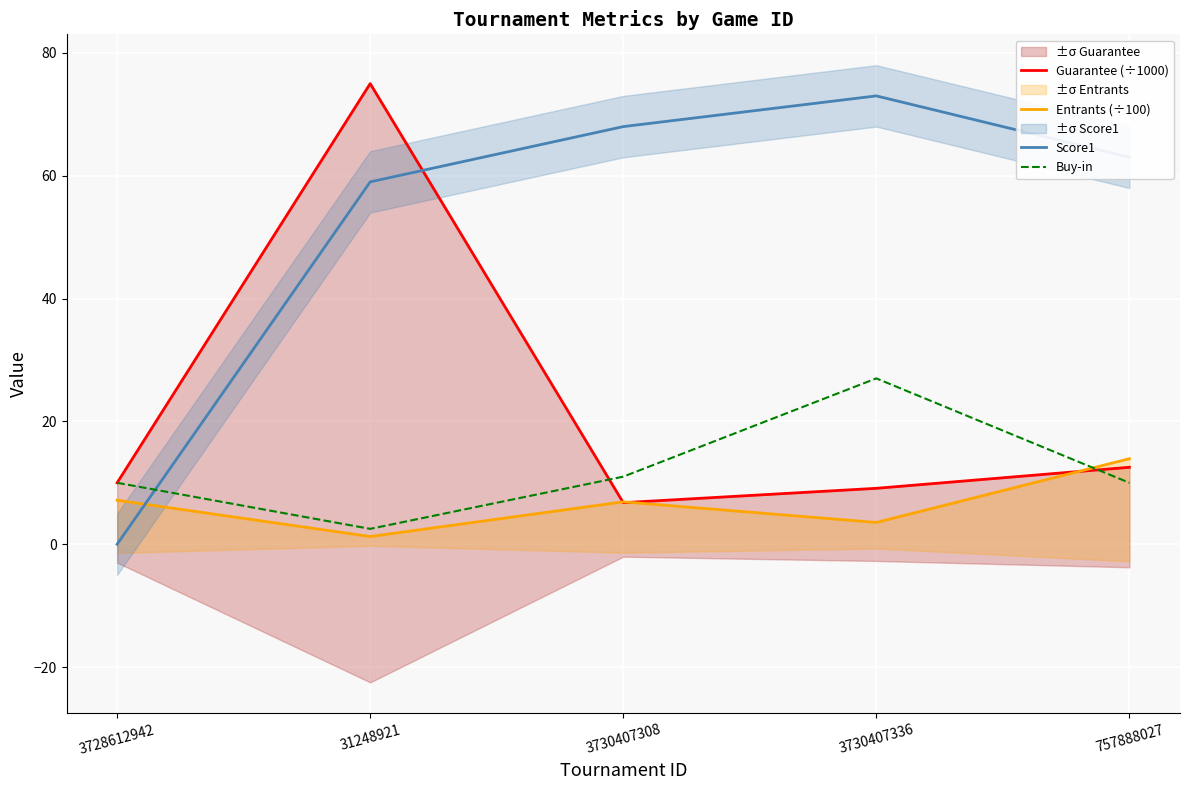

At which label is Score1 closest to 36?

31248921